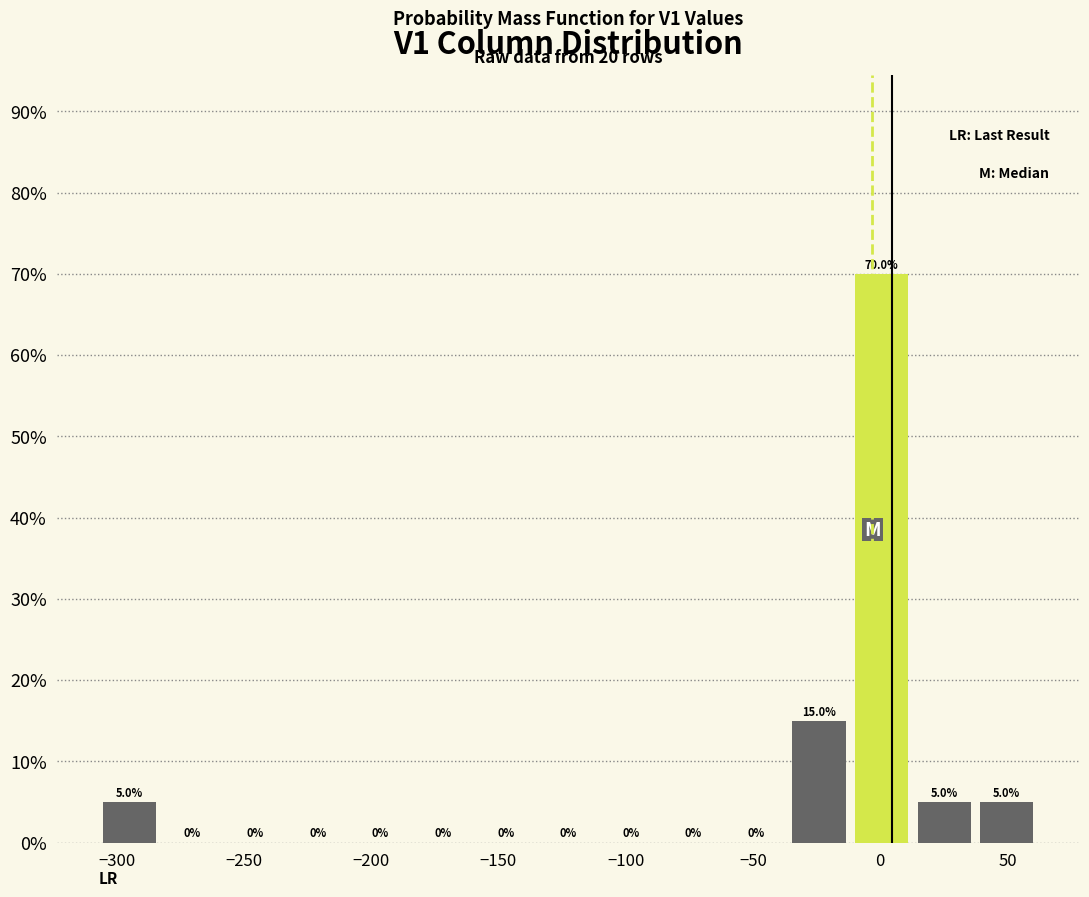

Reading left to right, list every bar in this chart as the range it spans on the x-axis followed by its height. The bar edges are not printed on the chart, so give them approximately, as read against the axis.

-305 to -285: 5.0
-285 to -260: 0.0
-260 to -235: 0.0
-235 to -210: 0.0
-210 to -185: 0.0
-185 to -160: 0.0
-160 to -135: 0.0
-135 to -110: 0.0
-110 to -85: 0.0
-85 to -60: 0.0
-60 to -35: 0.0
-35 to -10: 15.0
-10 to 15: 70.0
15 to 35: 5.0
35 to 60: 5.0